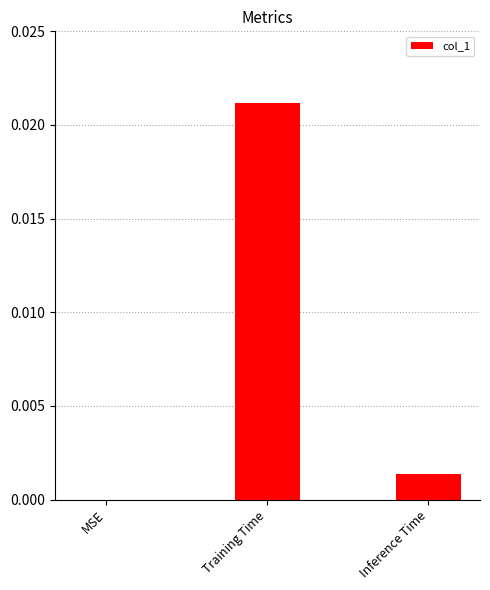

The chart shows a value of 0.0 at Inference Time. True or false?

True